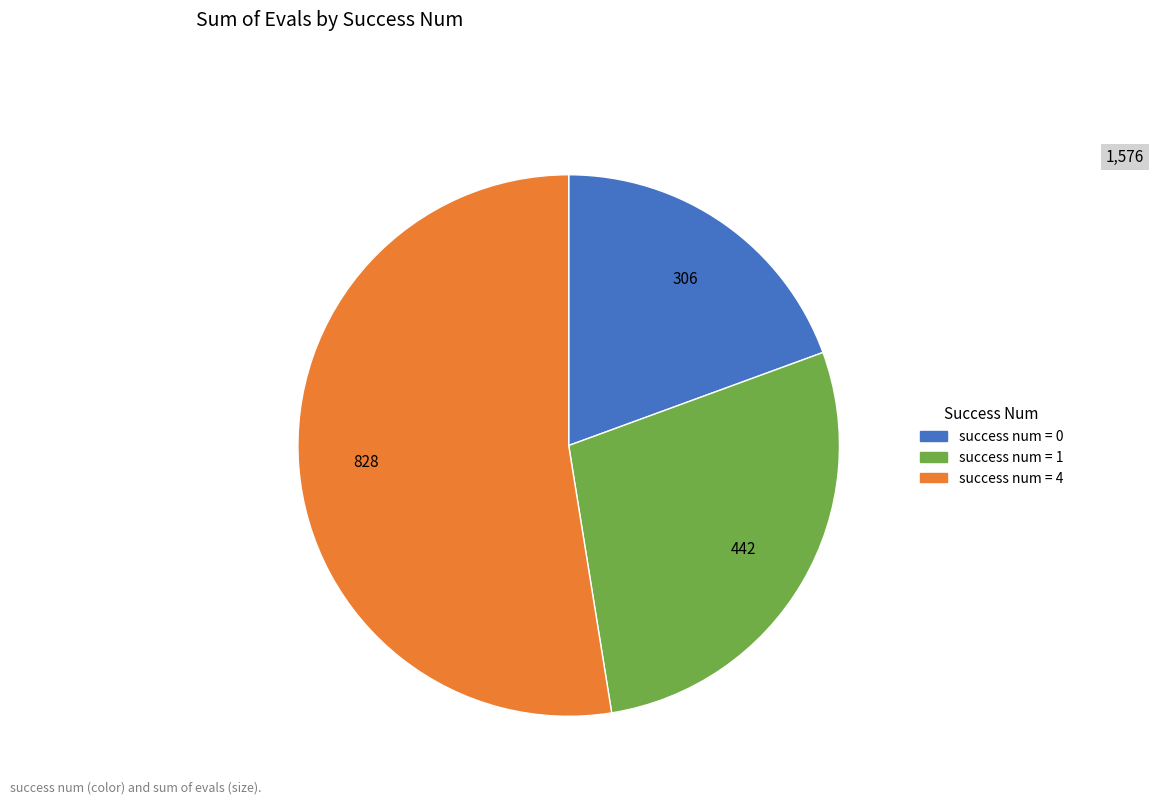

Is there a majority slice in this chart?

Yes